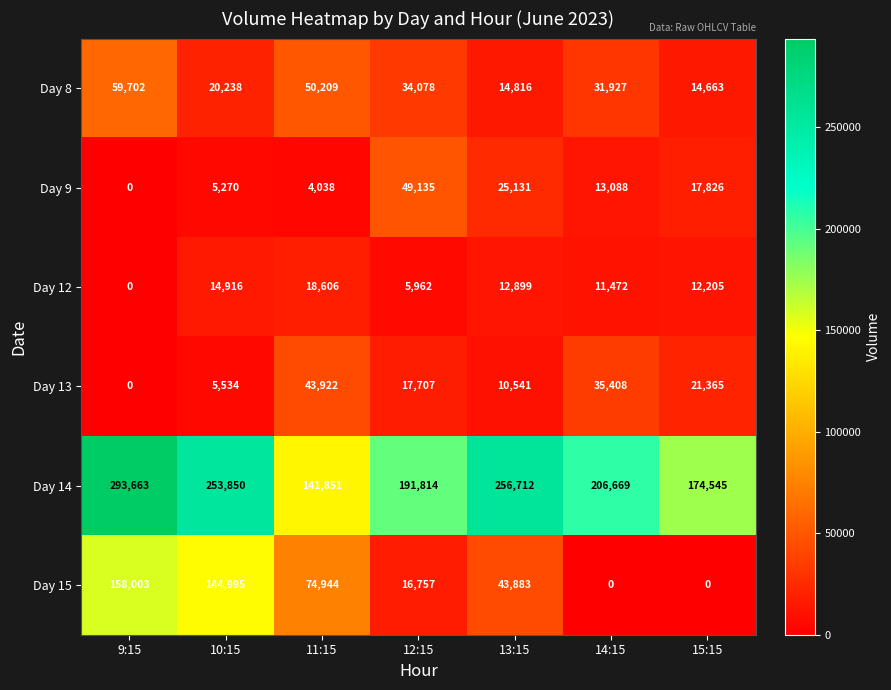

How many data points does each series have?

7